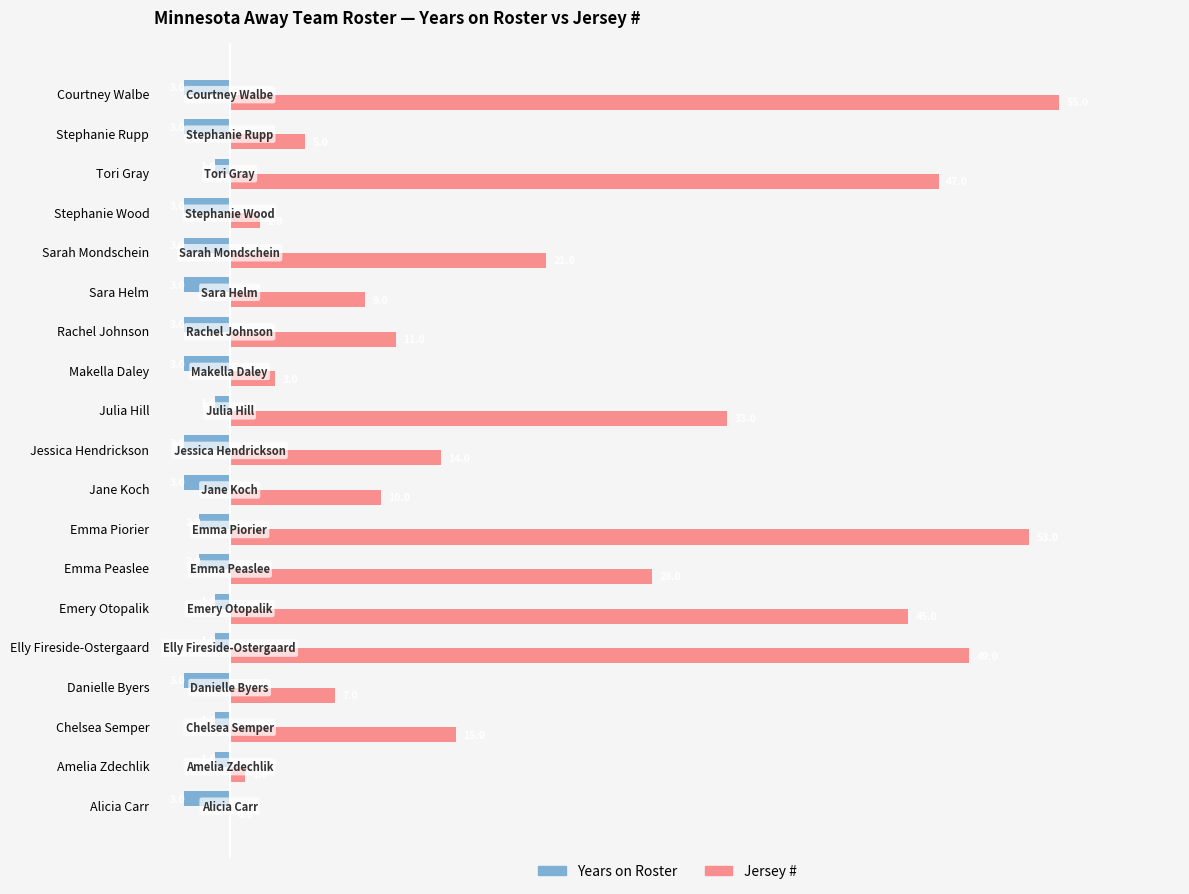

Which series has the largest total across all categories?

Jersey #